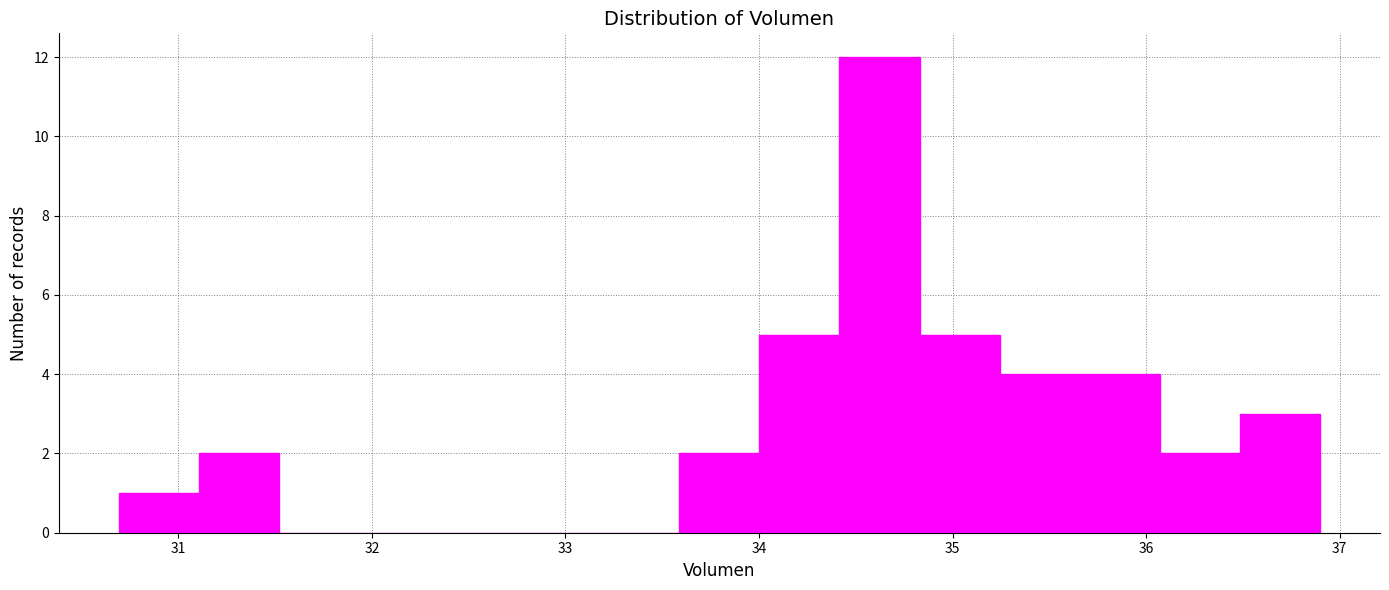

Reading left to right, list every bar in this chart as the range it spans on the x-axis followed by its height. Neither the bar edges nor the heights are printed on the chart, so give them approximately, as read against the axes.

30.7 to 31.1: 1
31.1 to 31.5: 2
31.5 to 31.9: 0
31.9 to 32.3: 0
32.3 to 32.8: 0
32.8 to 33.2: 0
33.2 to 33.6: 0
33.6 to 34.0: 2
34.0 to 34.4: 5
34.4 to 34.8: 12
34.8 to 35.2: 5
35.2 to 35.7: 4
35.7 to 36.1: 4
36.1 to 36.5: 2
36.5 to 36.9: 3